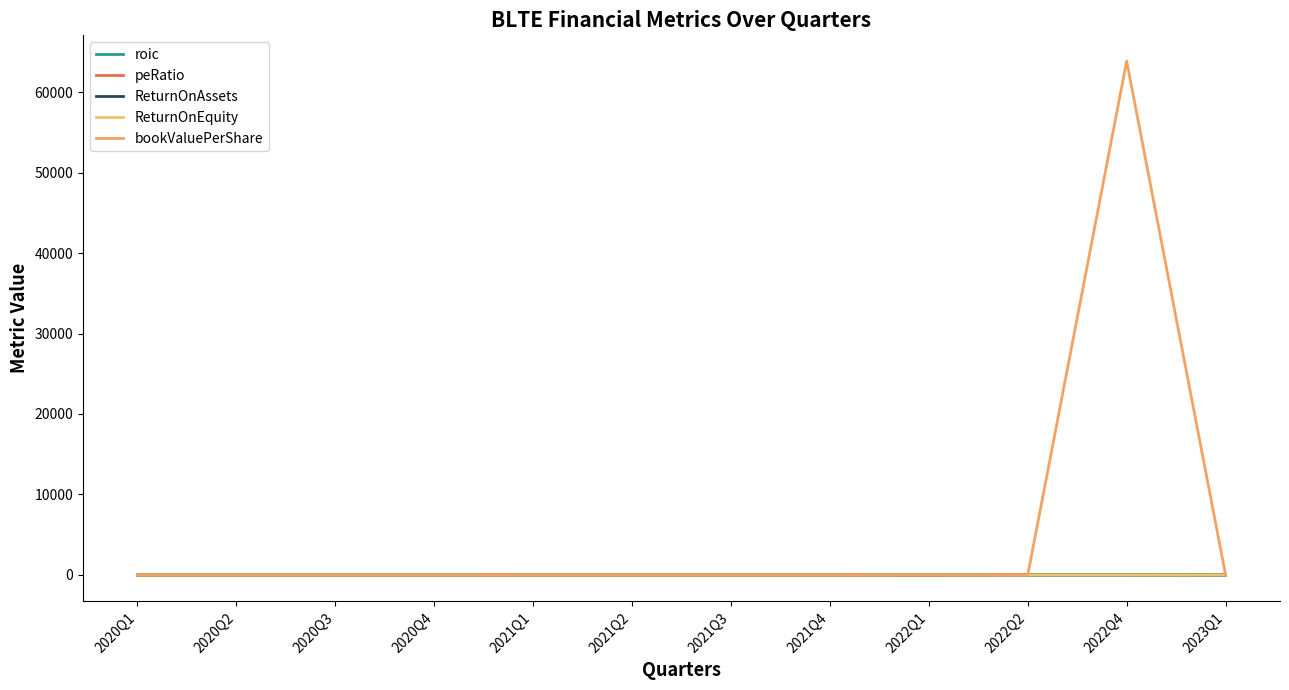

How many lines are shown in the chart?

5